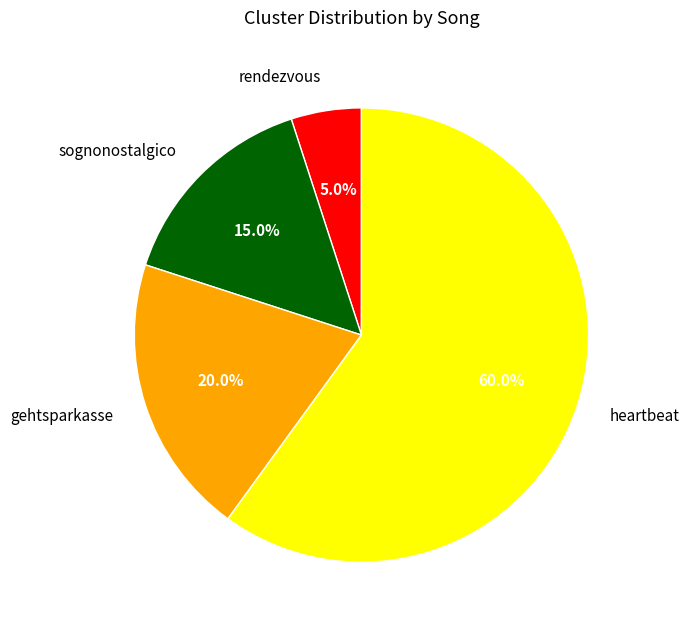

To the nearest percent, what is the combined percentage of gehtsparkasse and heartbeat?

80%